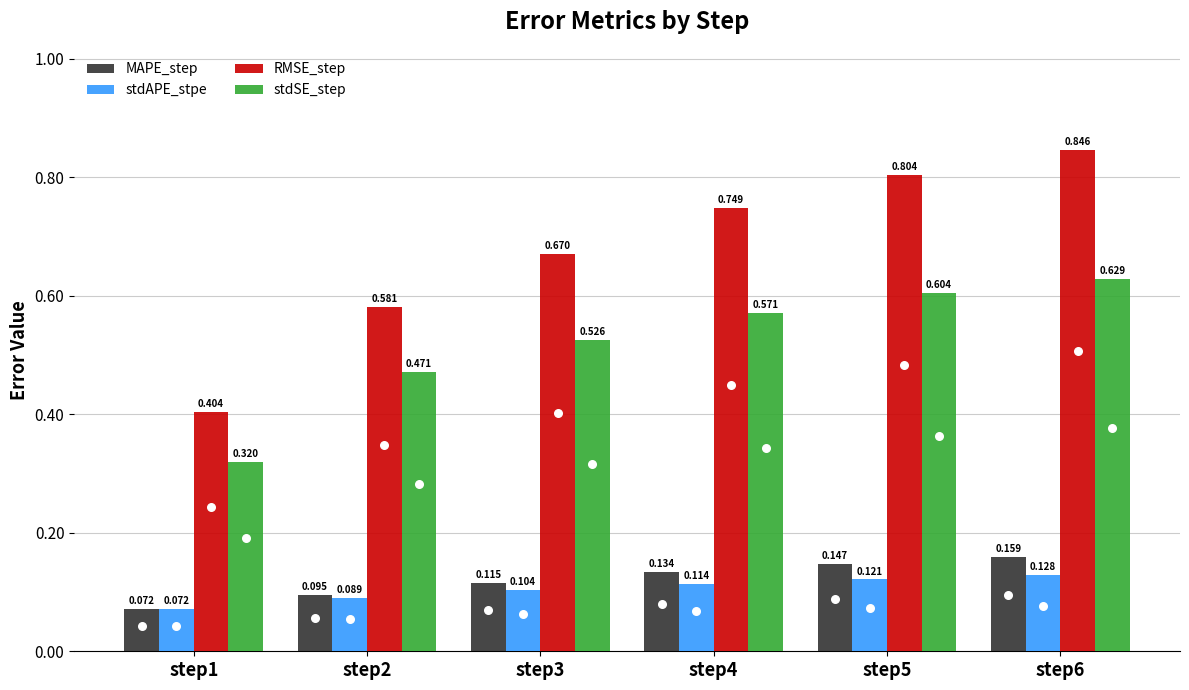

What is the total value across all series at step1?

0.9